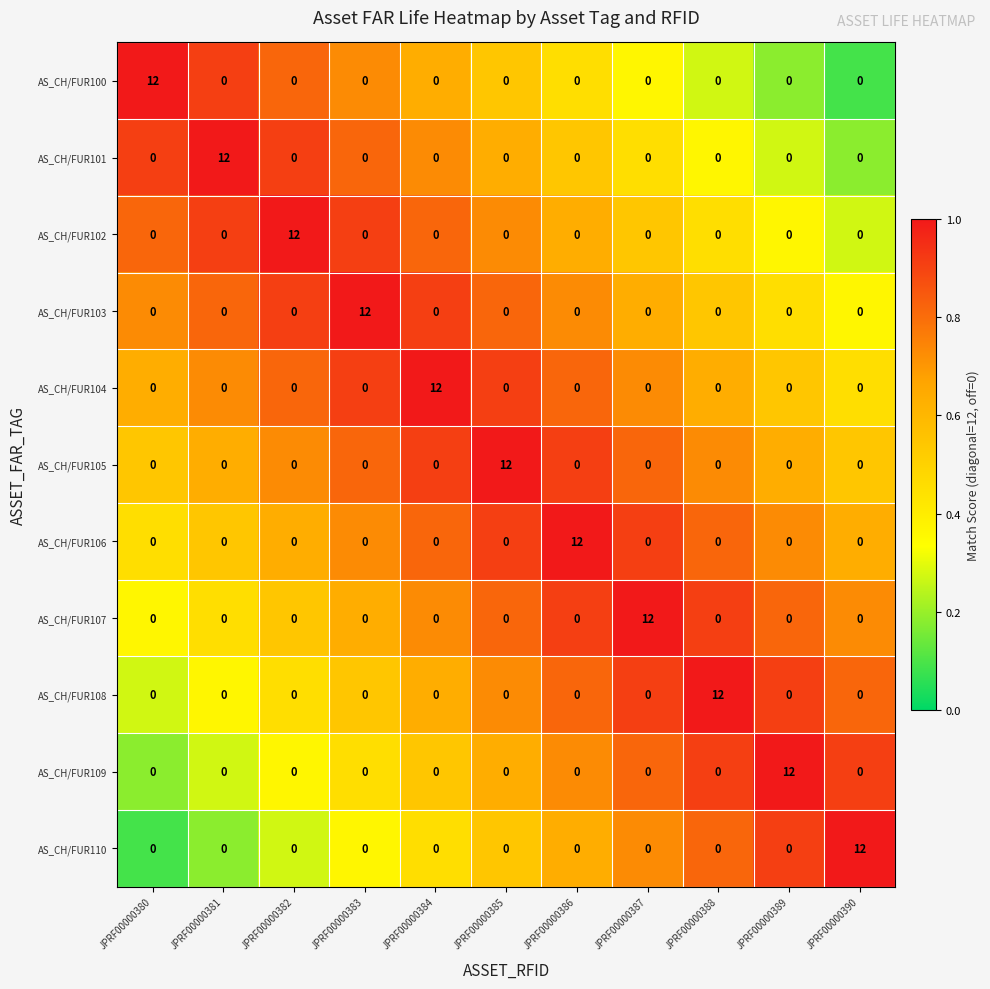

At how many categories does at least one series exceed 11?

11